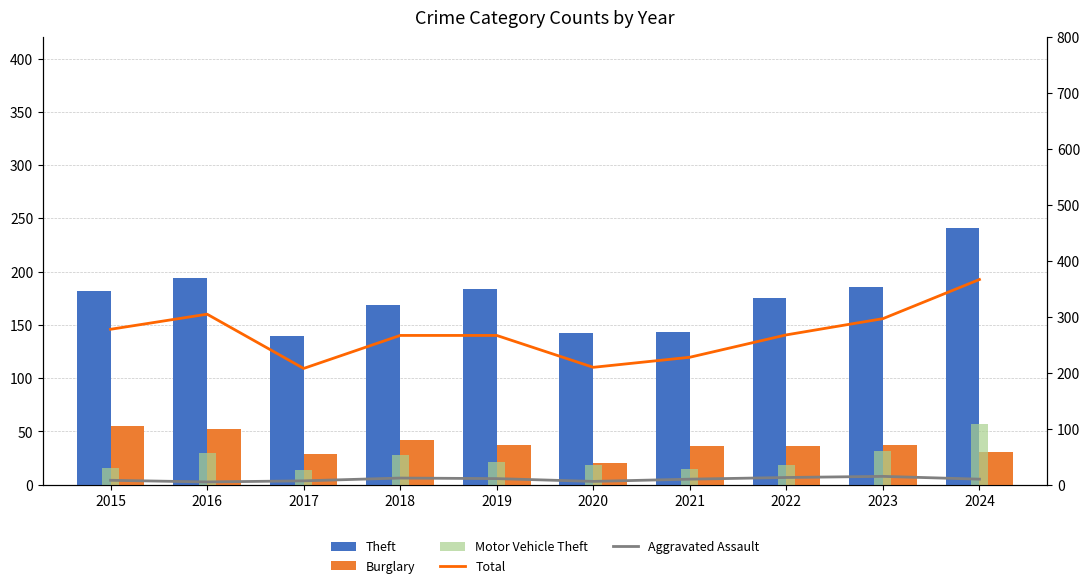

List the series in order of their peak value, lowest first.

Aggravated Assault, Burglary, Motor Vehicle Theft, Theft, Total